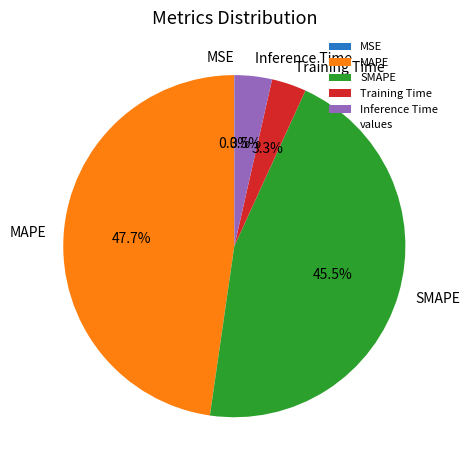

Which has a higher value, Training Time or MAPE?

MAPE